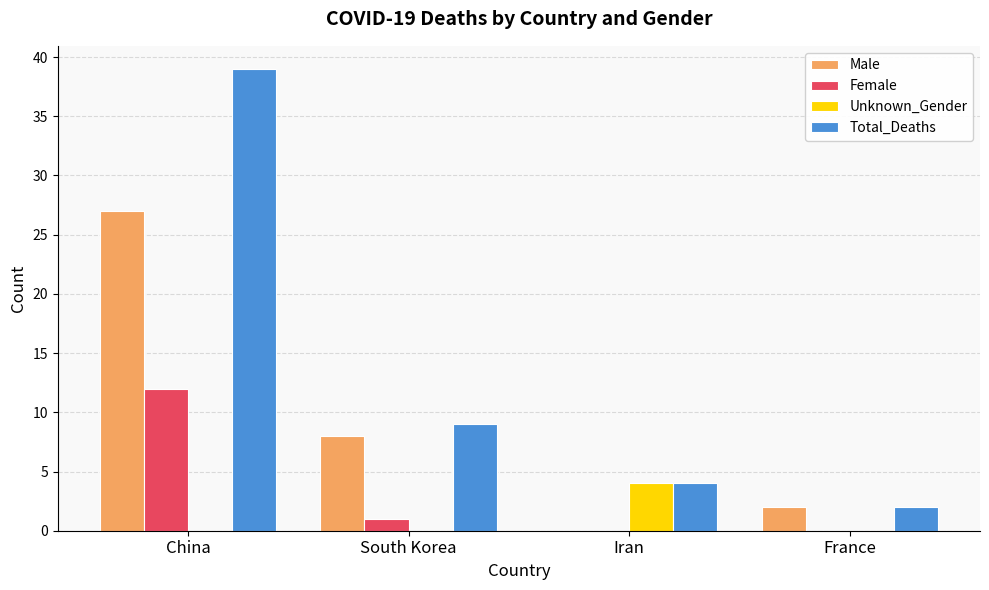

Are the bars grouped side by side (vs. stacked)?

Yes